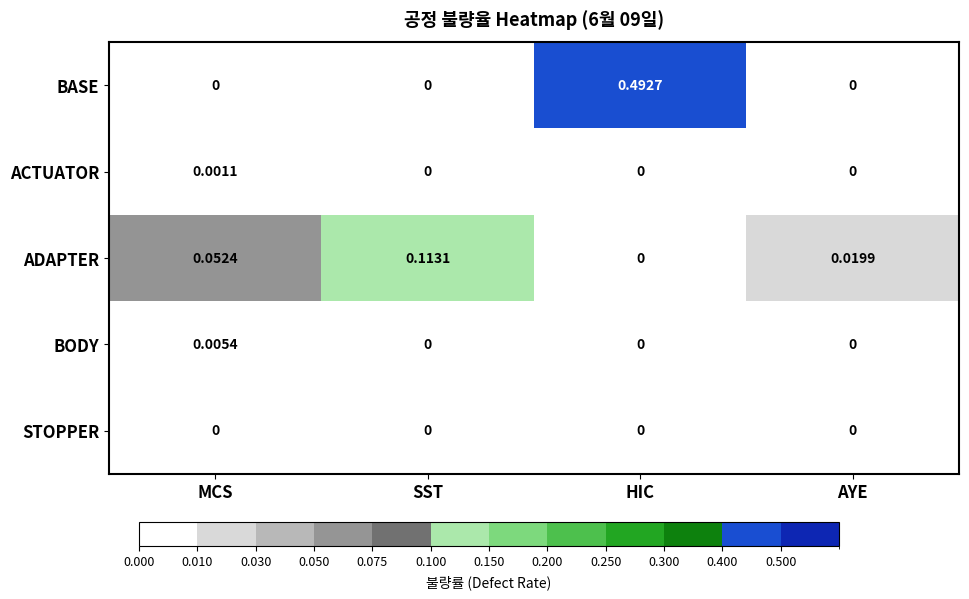

Which series has the largest range (max minus min)?

BASE